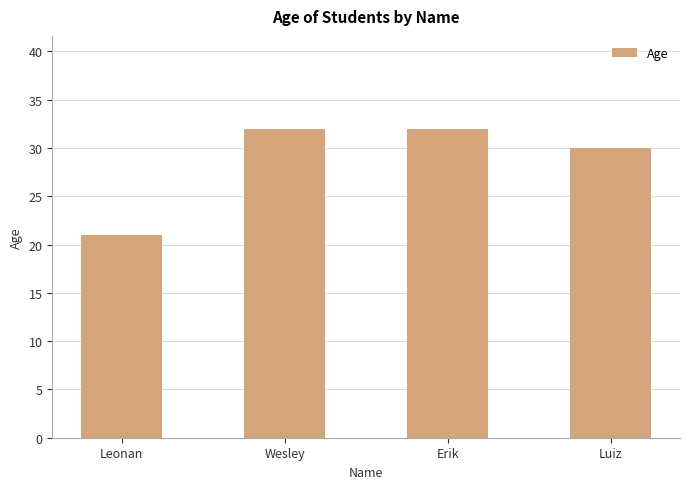

What is the change in value from Leonan to Wesley?

+11